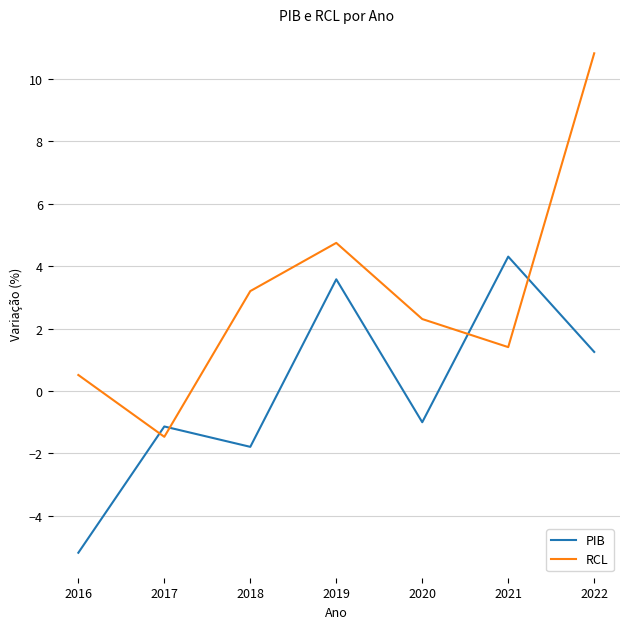

What is the maximum value shown in the chart?

10.8